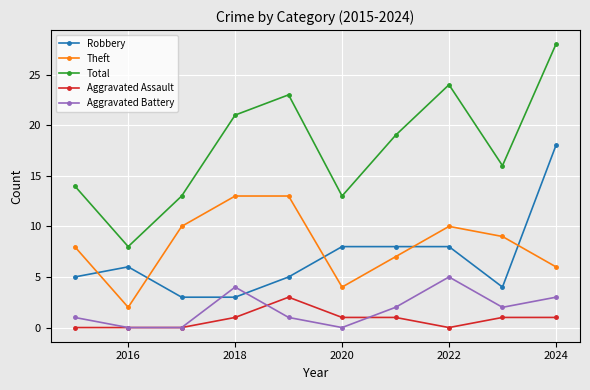

Rank the series by their maximum value, from lowest to highest.

Aggravated Assault, Aggravated Battery, Theft, Robbery, Total